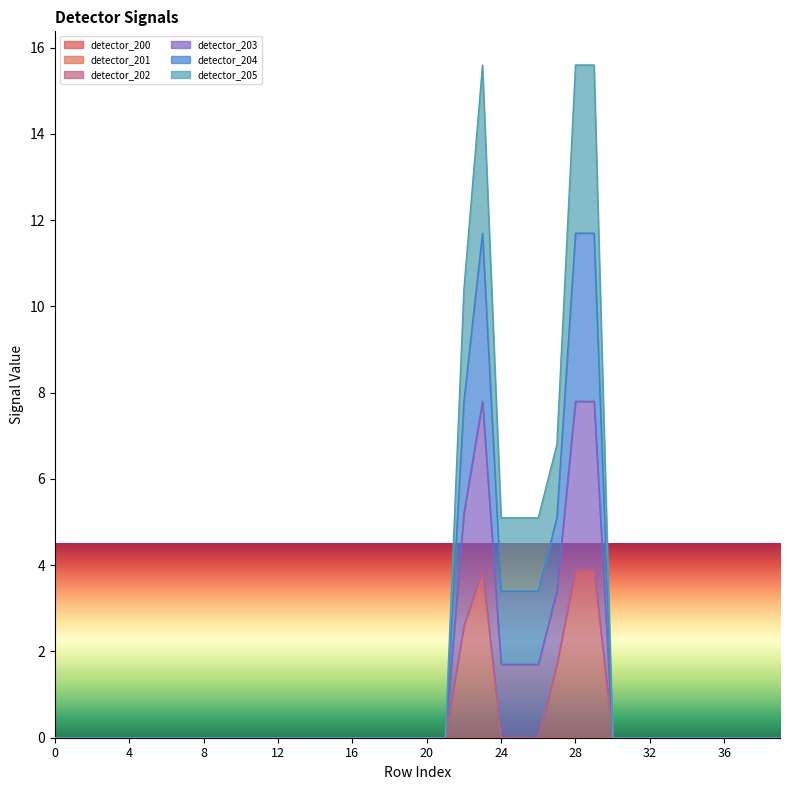

How many values in the detector_205 series exceed 0?

8